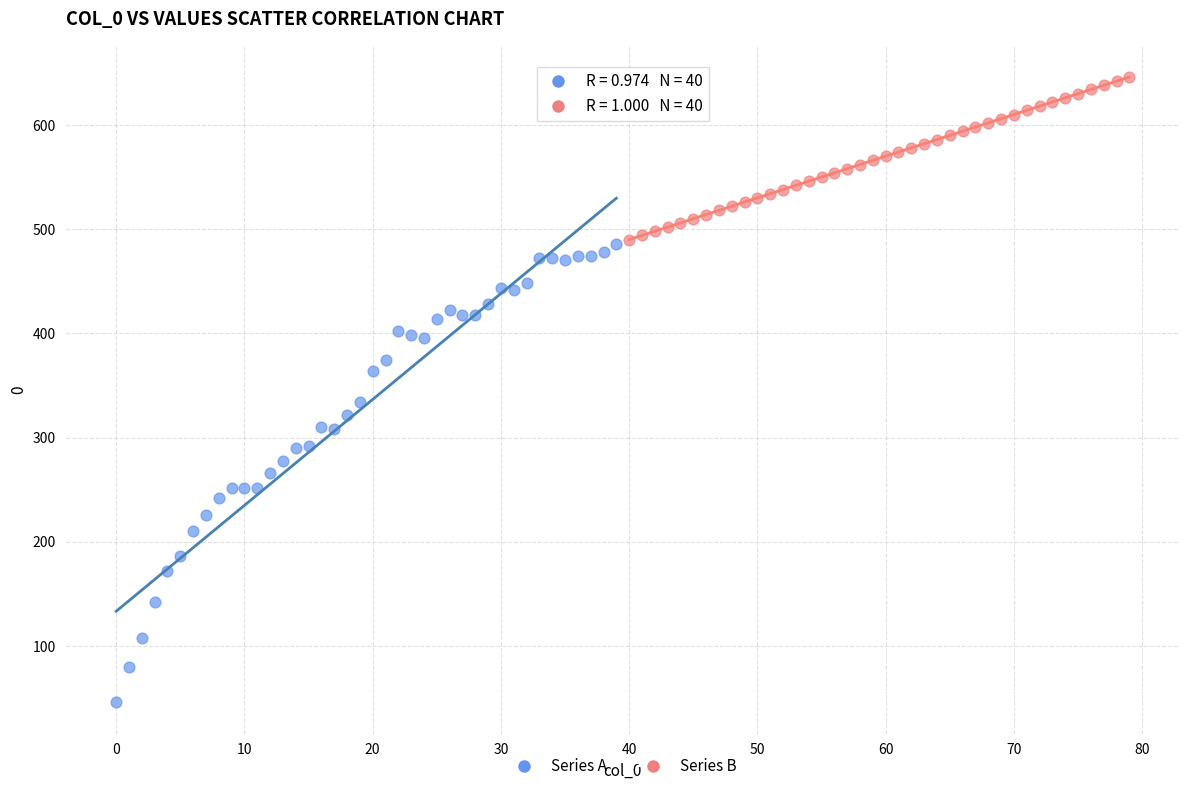

Which series has the largest Y range (max minus min)?

Series A